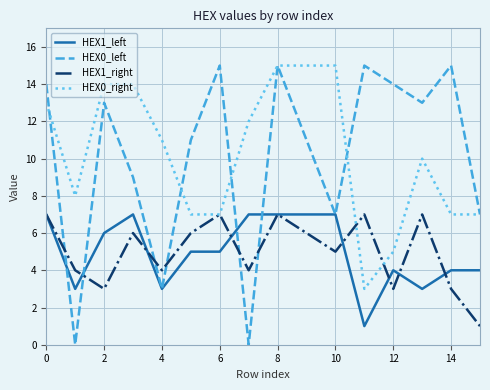

True or false: HEX0_right and HEX1_left intersect in this chart.

False